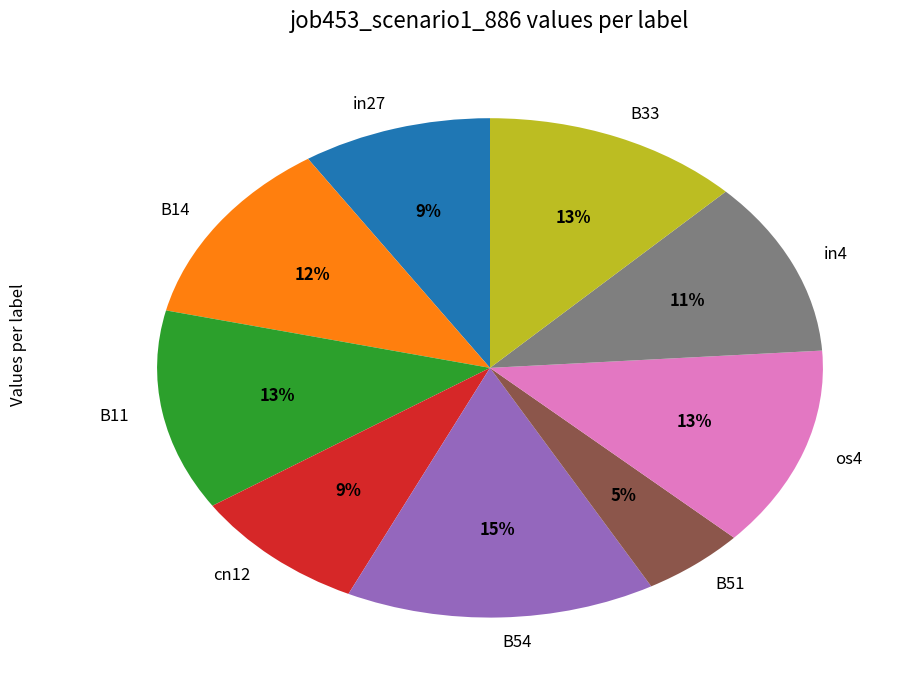

Does any single category account for the majority?

No